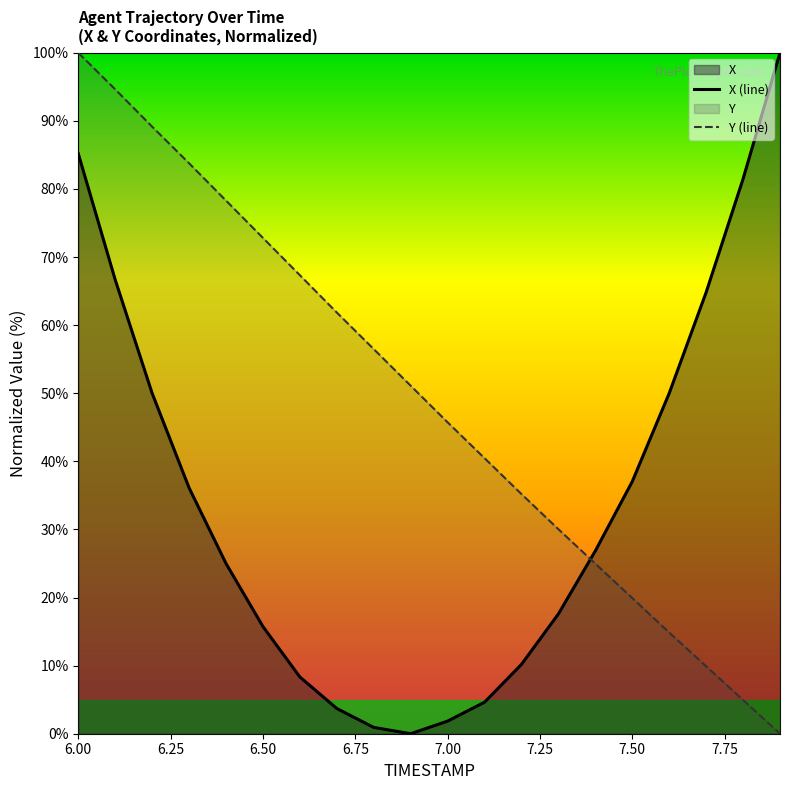

What is the spread (max minus min) of values at 6.00?

14.8